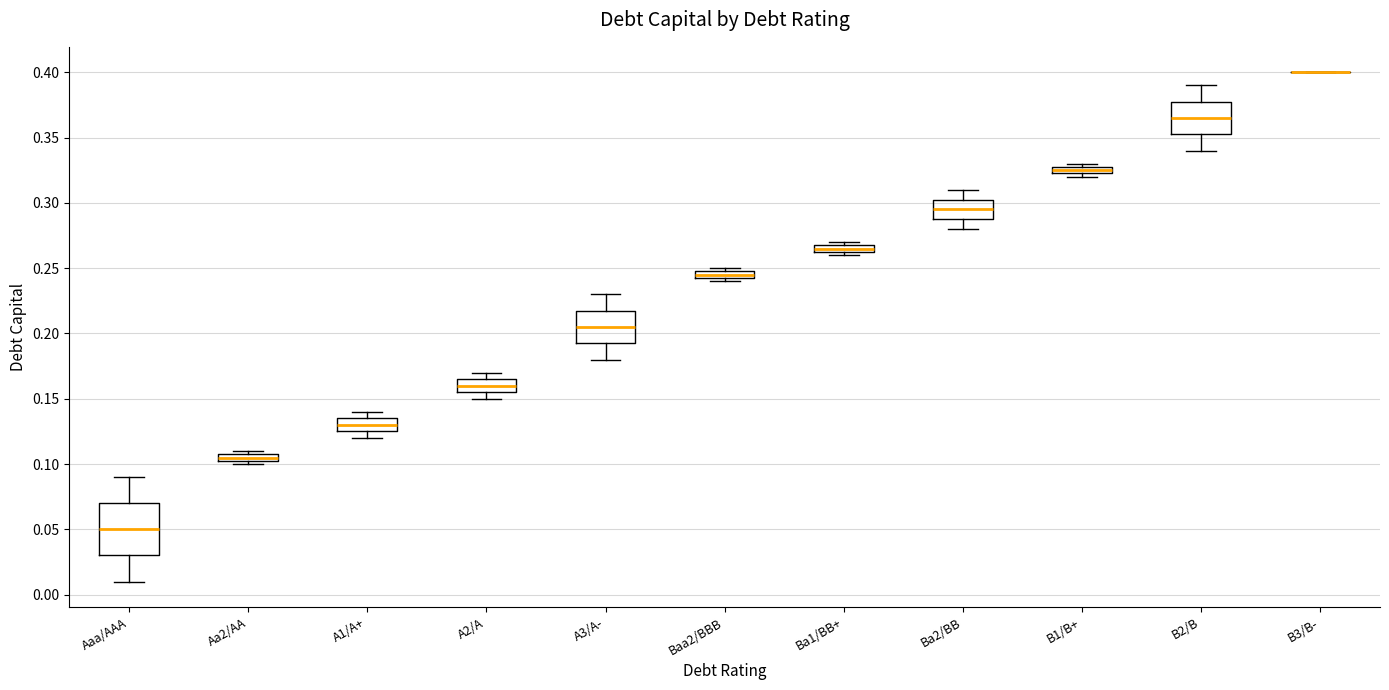

Which box is the tallest, from its lower edge to its upper edge?

Aaa/AAA